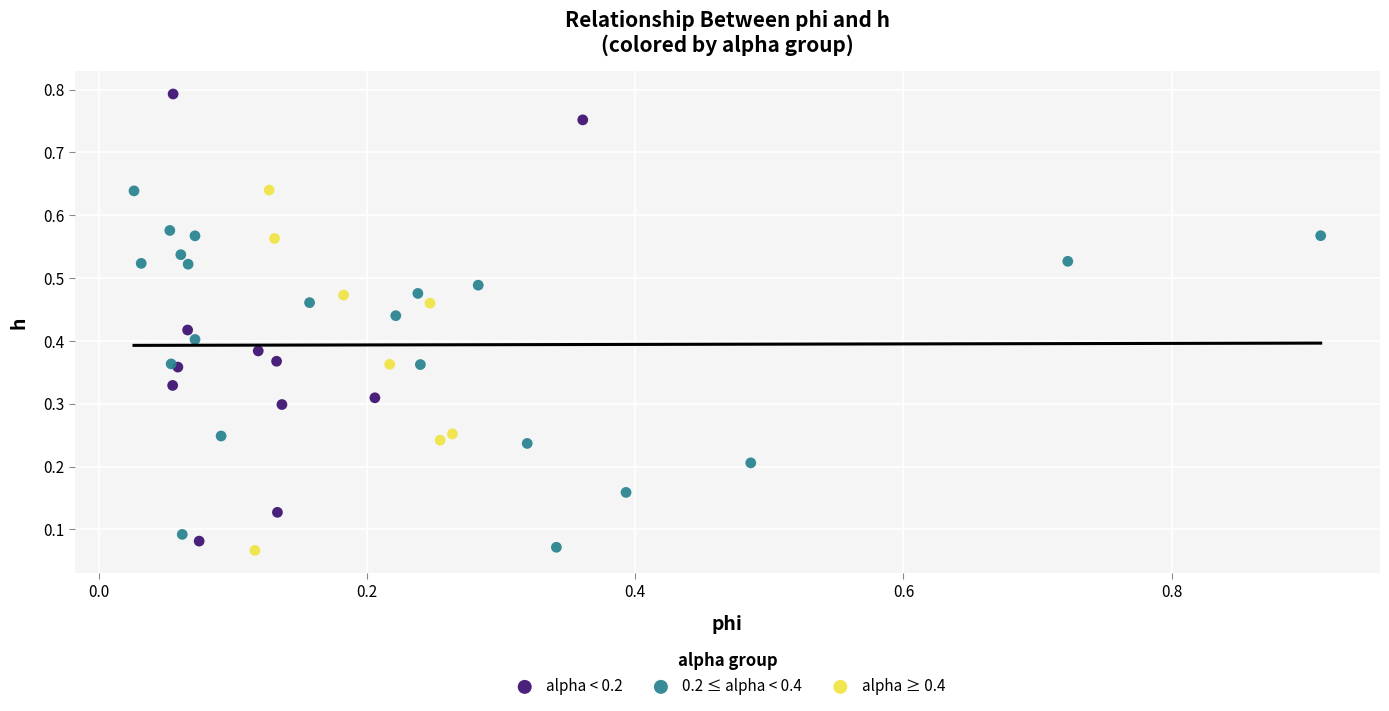

Which series has the widest spread of Y values?

alpha < 0.2